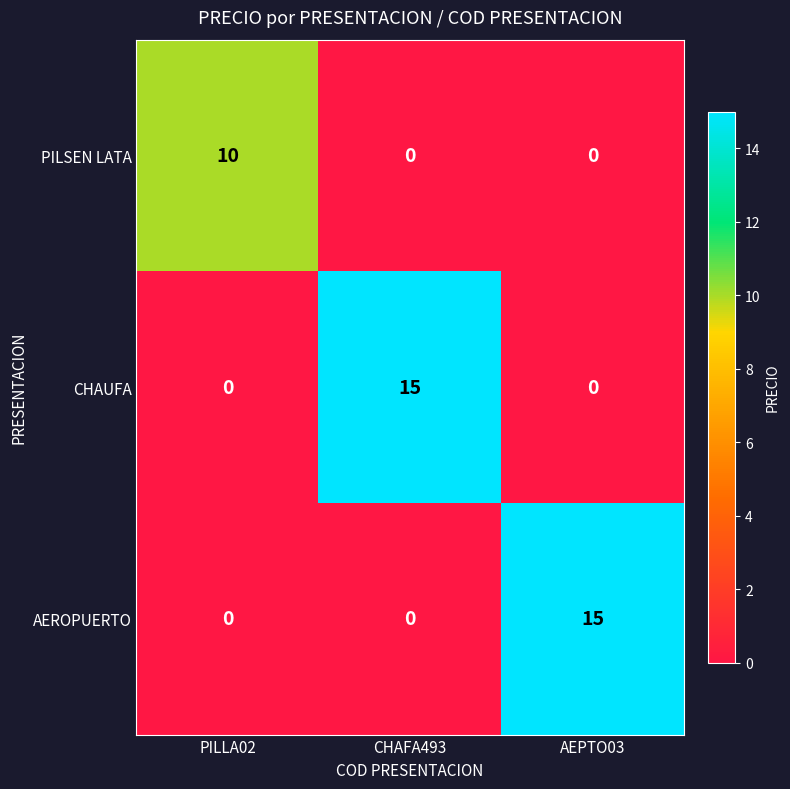

How many AEROPUERTO values are between 0 and 15?

3